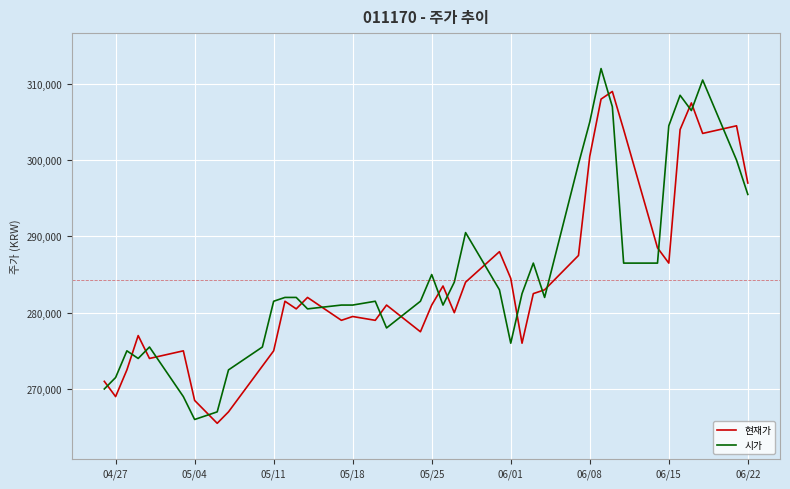

Does the chart have visible grid lines?

Yes